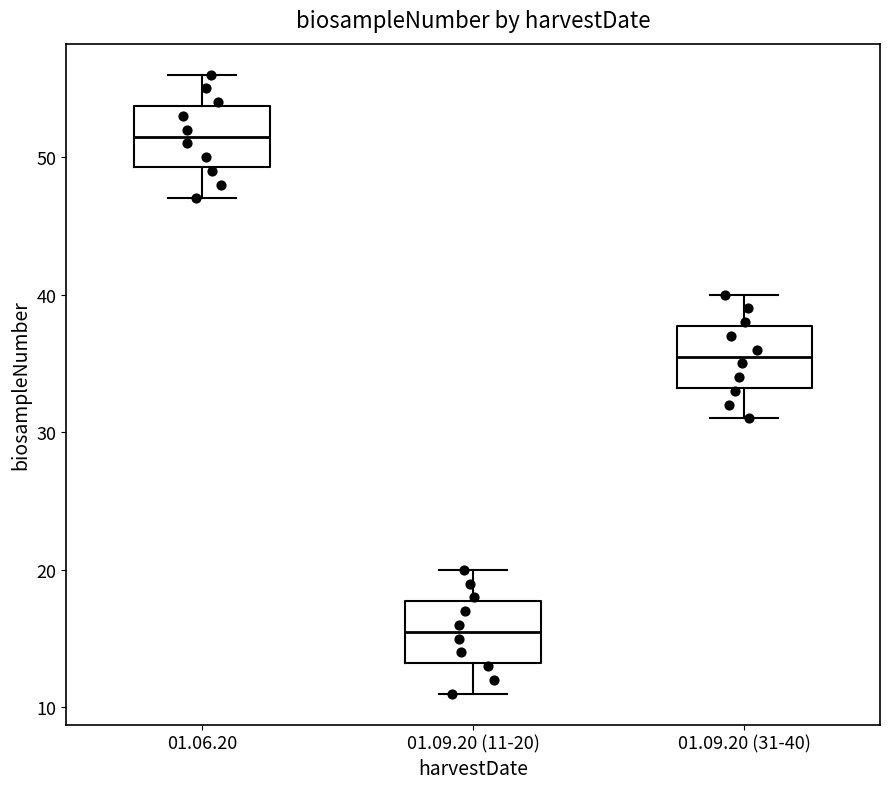

Which box's median line is the highest?

01.06.20